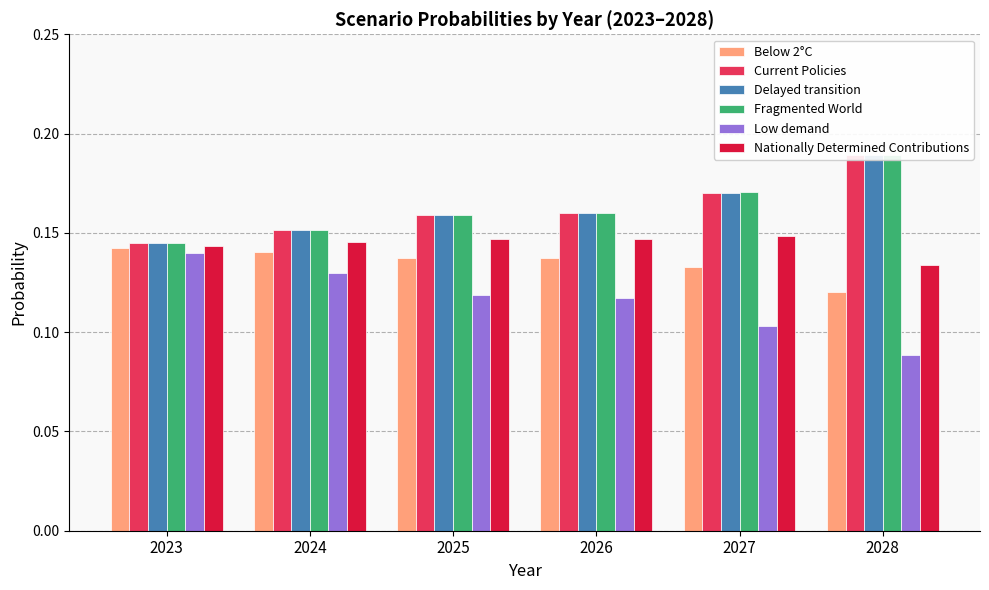

List the labels in order of Current Policies value, largest first.

2028, 2027, 2026, 2025, 2024, 2023